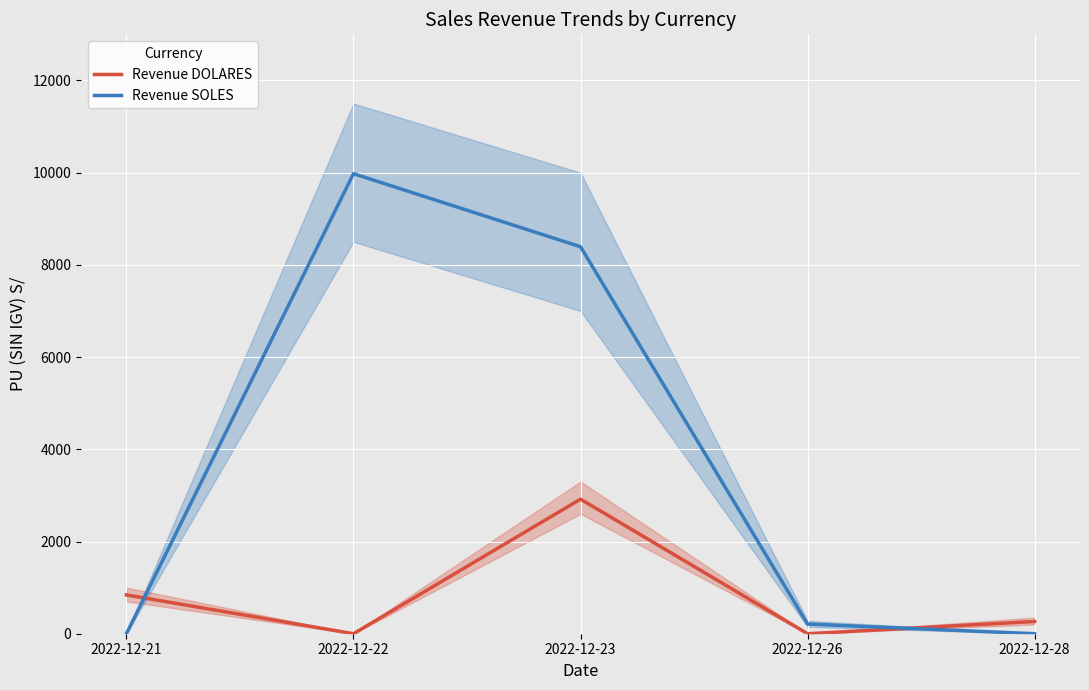

Rank the series at 2022-12-28 from lowest to highest value.

Revenue SOLES, Revenue DOLARES